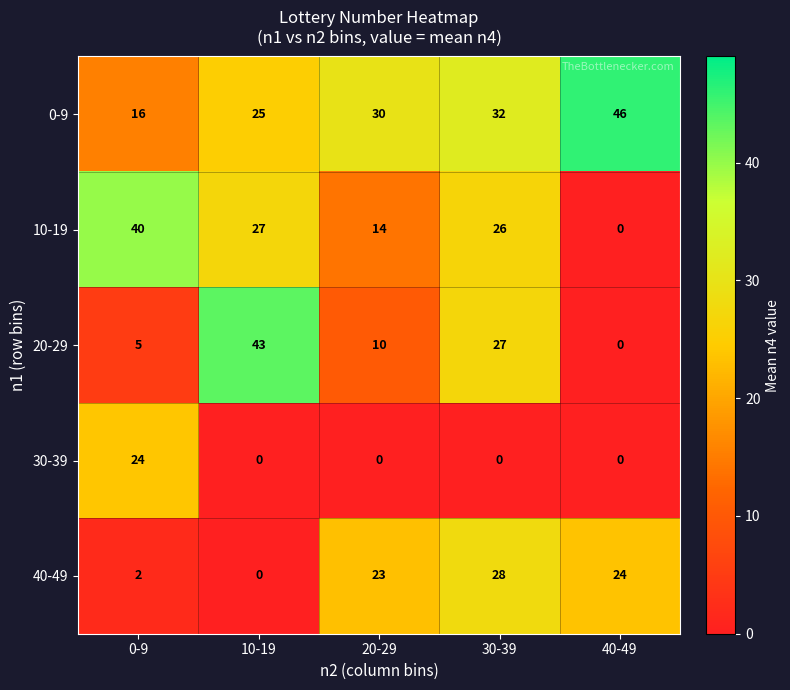

How many positive values does the 40-49 series have?

4